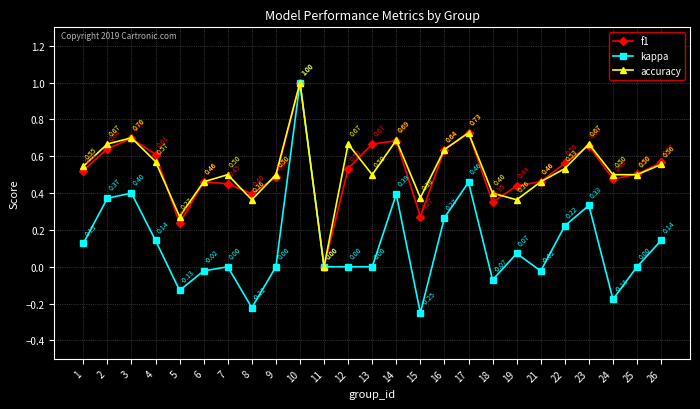

Which series has the largest range (max minus min)?

kappa